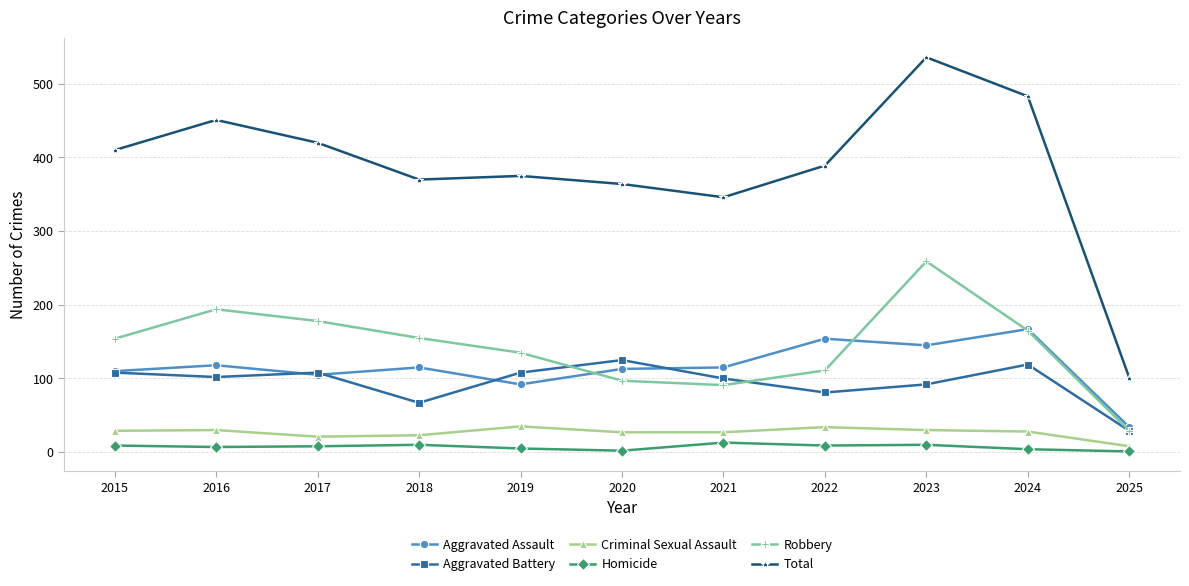

Rank the series by their maximum value, from highest to lowest.

Total, Robbery, Aggravated Assault, Aggravated Battery, Criminal Sexual Assault, Homicide